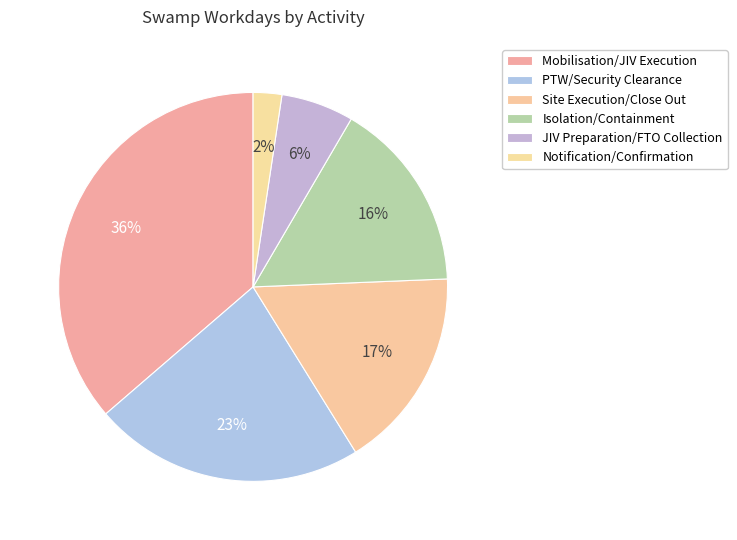

How many slices are in this pie chart?

6